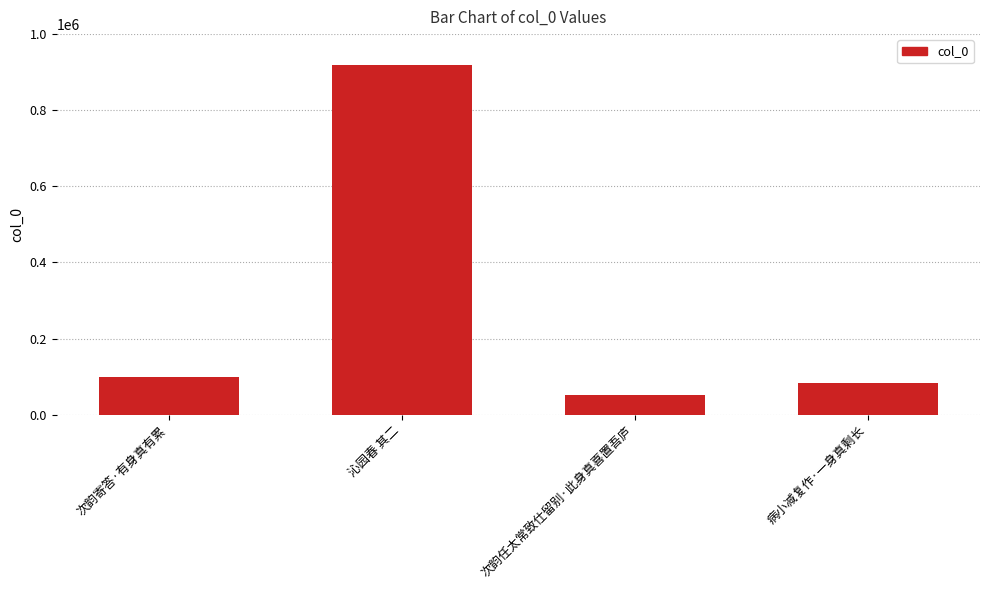

Read the value at 病小减复作·一身真剩长.

83962